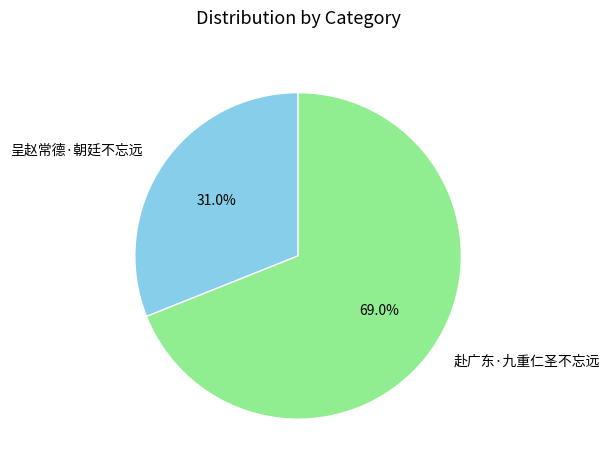

Is it true that 赴广东·九重仁圣不忘远 is 69% of the pie?

True